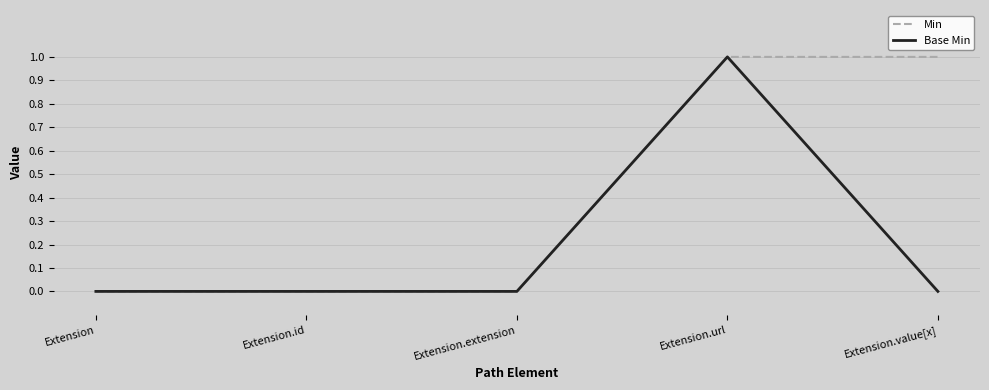

Is it true that Min equals 1 at Extension.id?

False